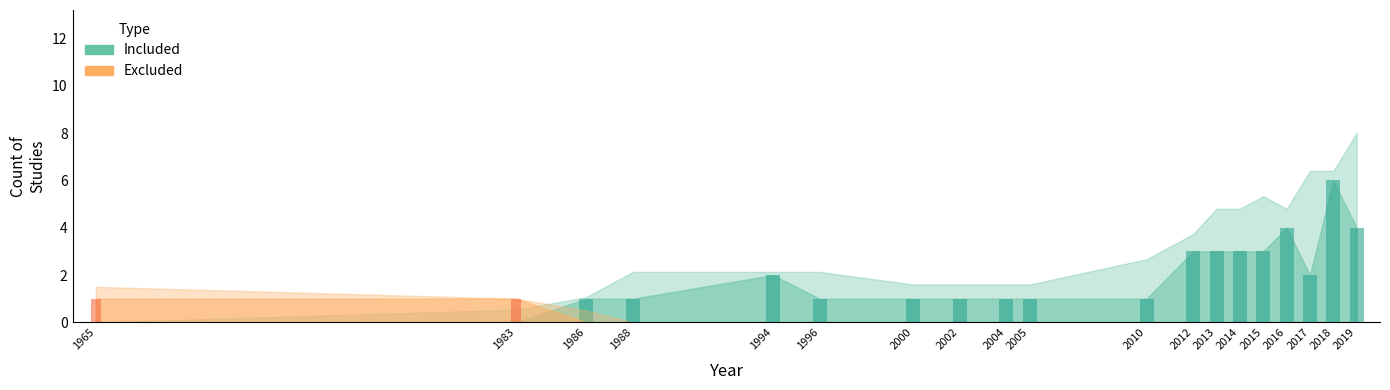

How many series are shown in this chart?

2